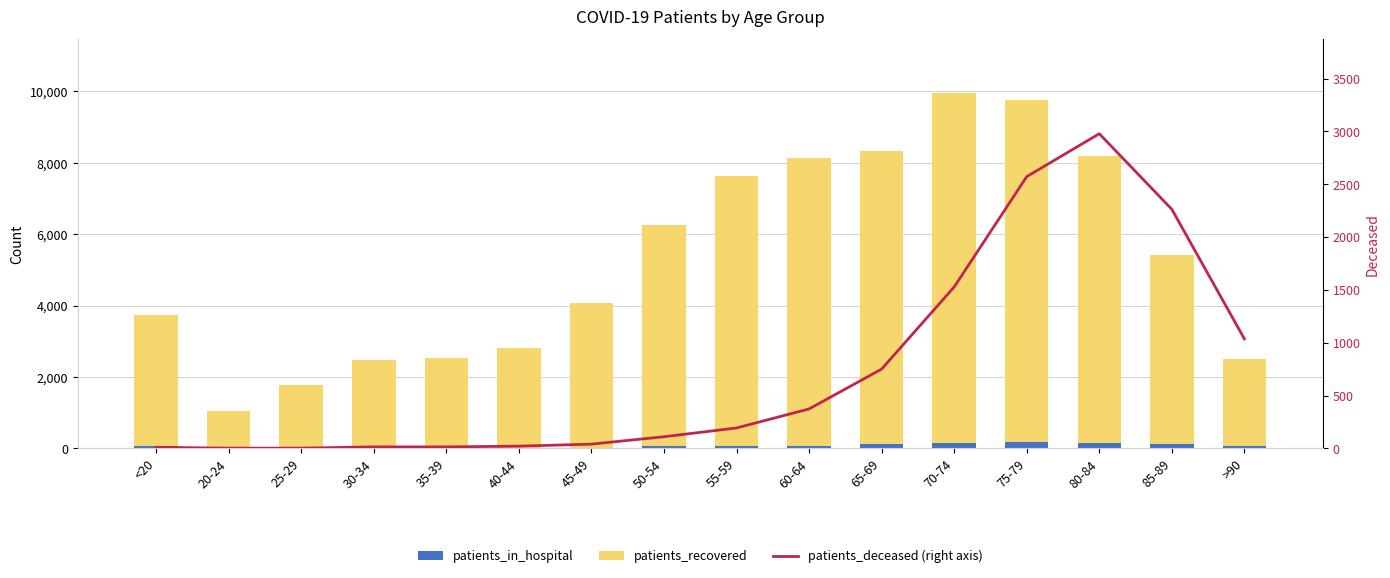

Rank the categories by patients_deceased (right axis) value from highest to lowest.

80-84, 75-79, 85-89, 70-74, >90, 65-69, 60-64, 55-59, 50-54, 45-49, 40-44, 30-34, 35-39, <20, 20-24, 25-29